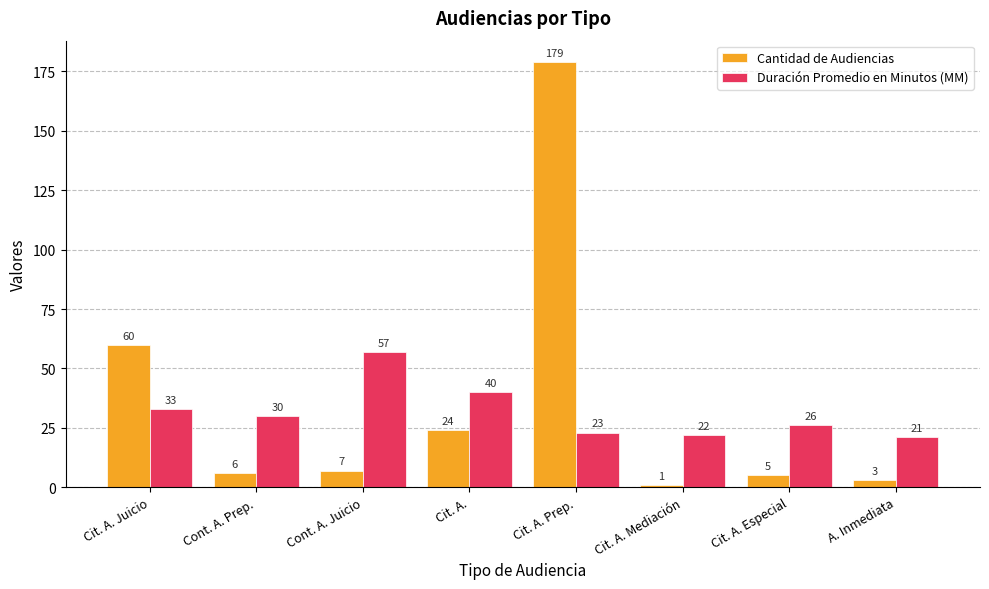

What are all the series names shown in the legend?

Cantidad de Audiencias, Duración Promedio en Minutos (MM)